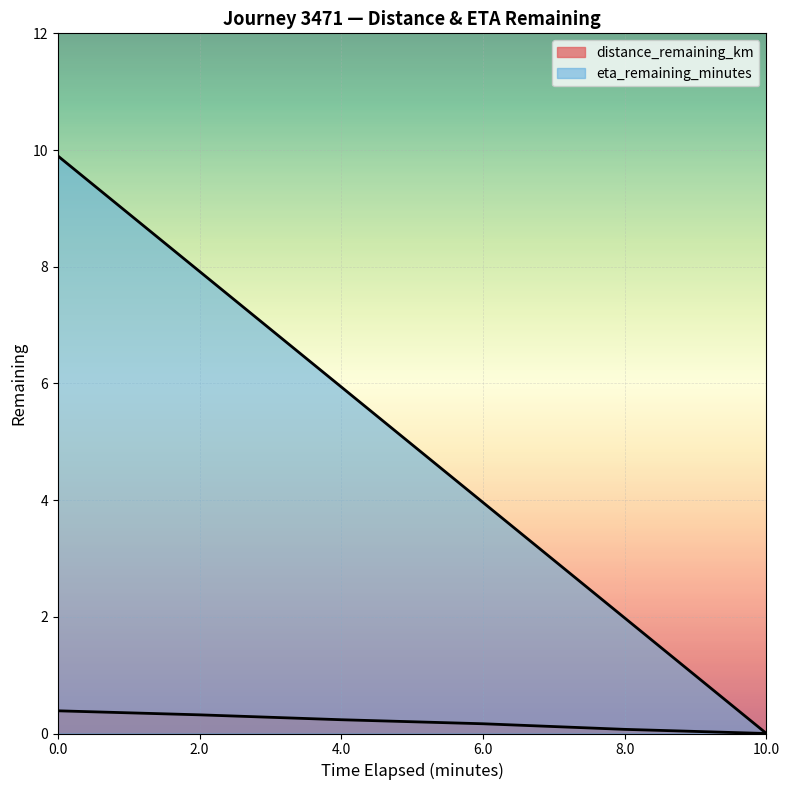

True or false: eta_remaining_minutes has more than 1 points higher than both neighbors.

False